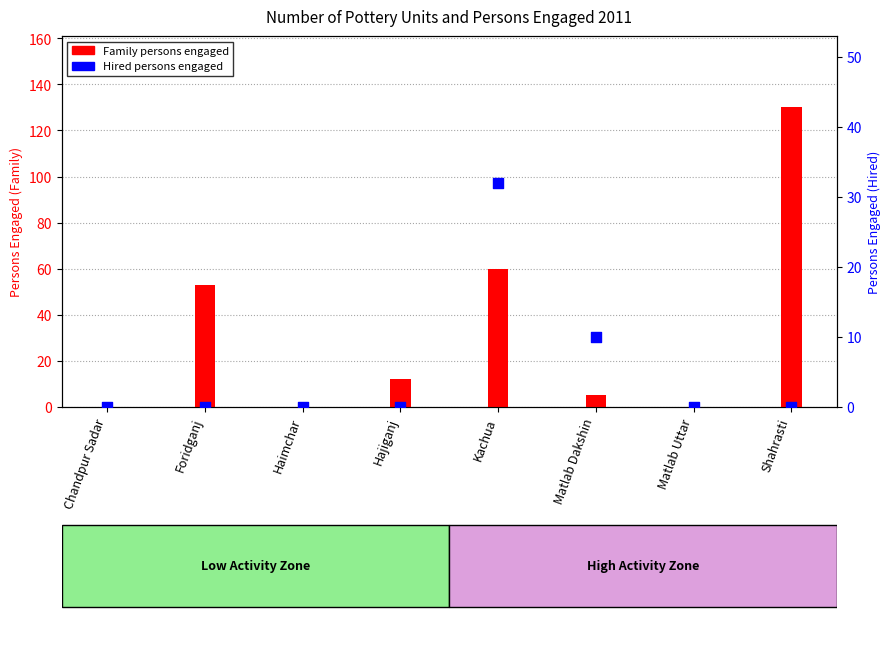

Which series has the widest spread of Y values?

Family persons engaged